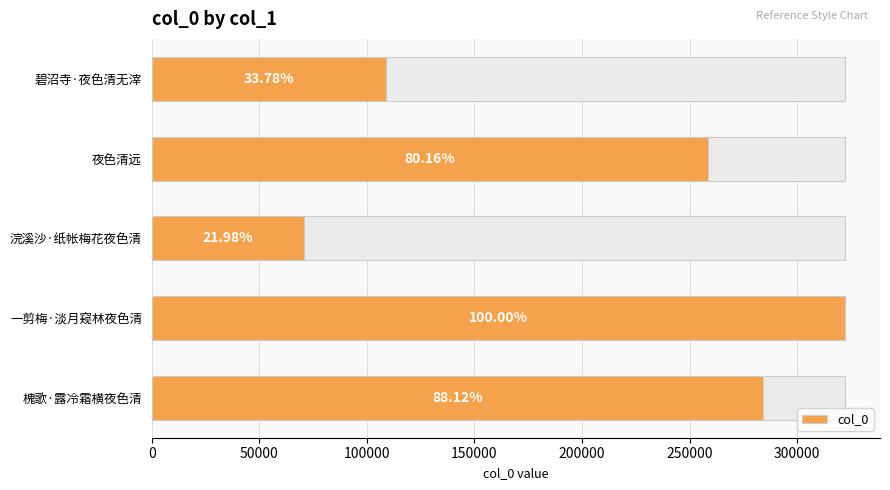

Are the bars grouped side by side (vs. stacked)?

No